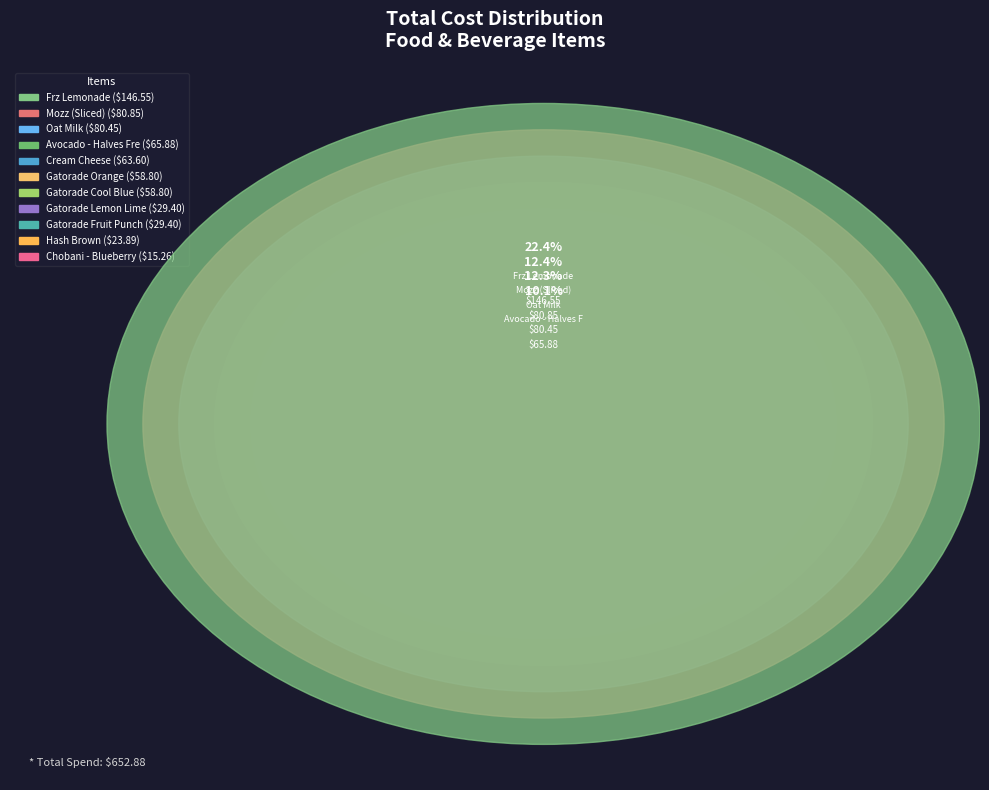

True or false: Hash Brown accounts for 11% of the total.

False